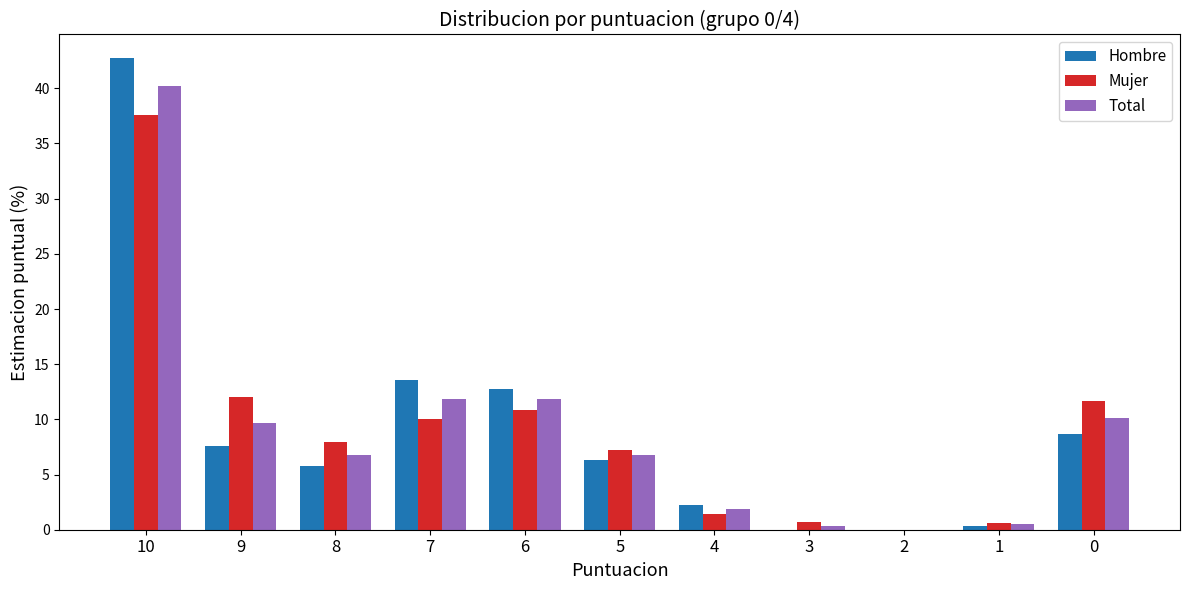

What is the greatest value displayed?

42.7